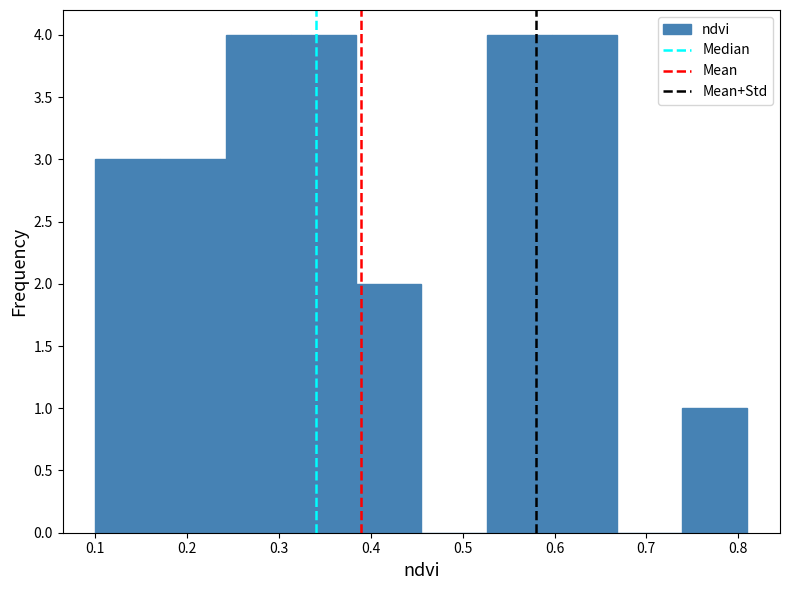

What is the height of the bar covering 0.384 to 0.455 on the x-axis? Neither the bar edges nor the heights are printed on the chart, so give them approximately, as read against the axes.

2